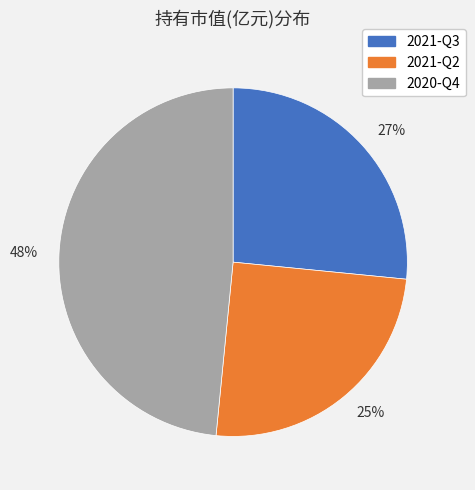

Count the number of slices in the pie.

3